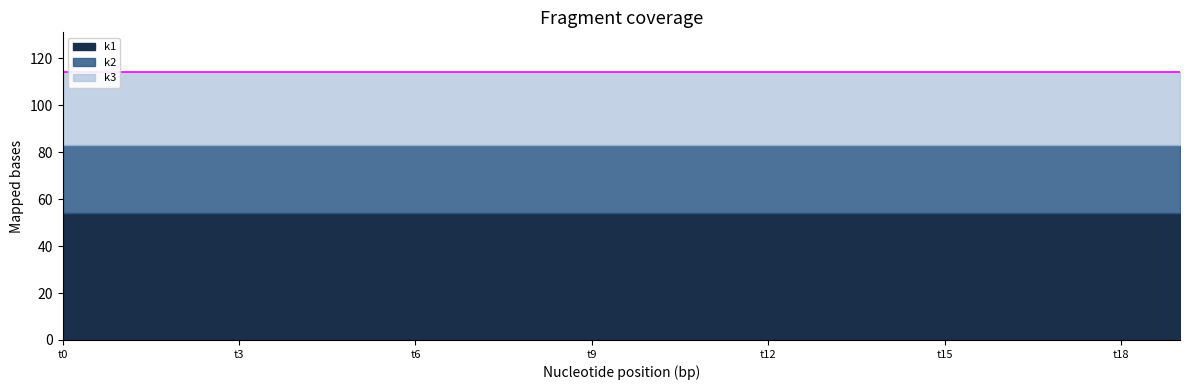

Which label corresponds to the smallest value in the chart?

t0